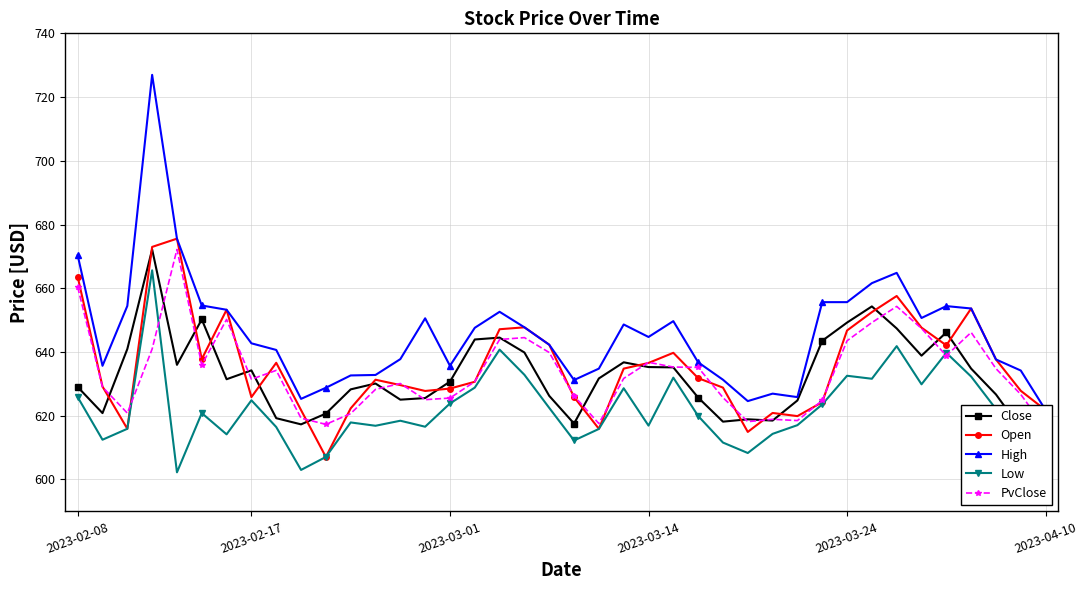

The Low series shows 1085.4 at 36. True or false?

False